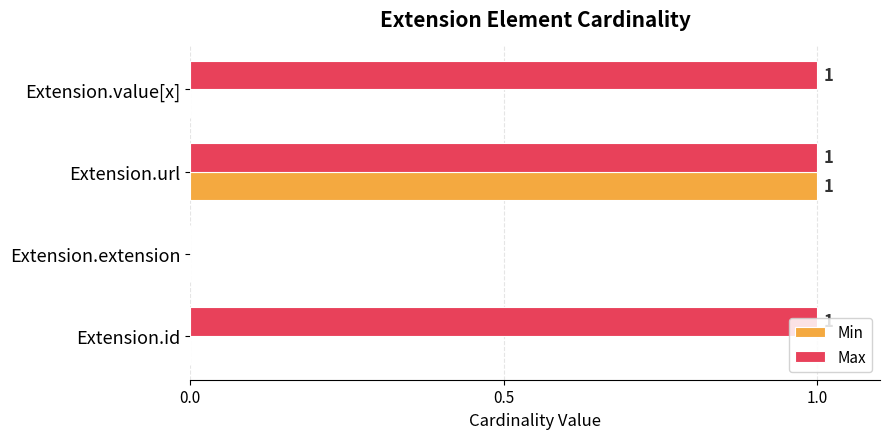

Which series has the largest total across all categories?

Max